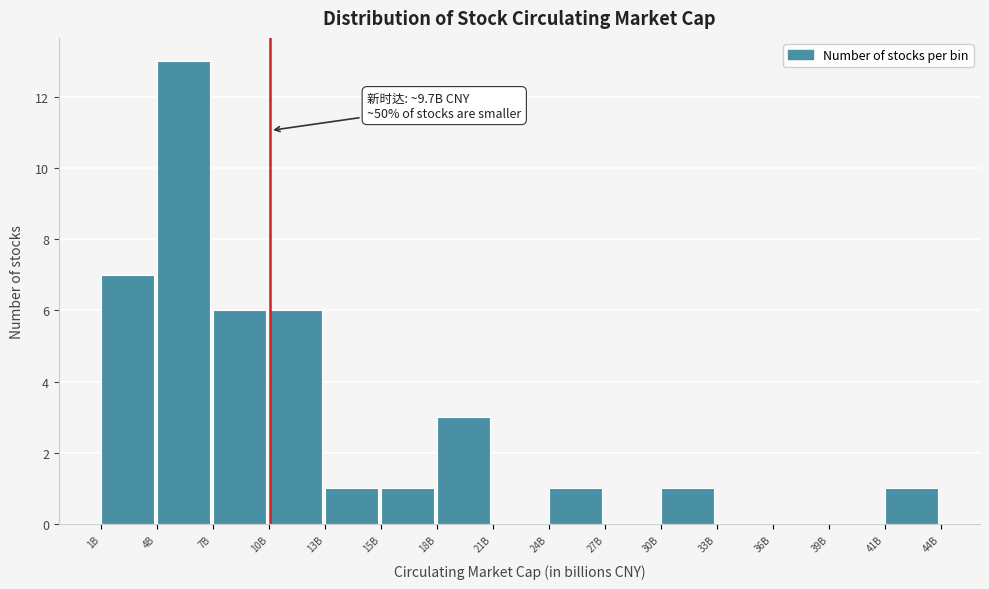

Reading left to right, extract all data points from this chart.

1B=7	4B=13	7B=6	10B=6	13B=1	15B=1	18B=3	21B=0	24B=1	27B=0	30B=1	33B=0	36B=0	39B=0	41B=1